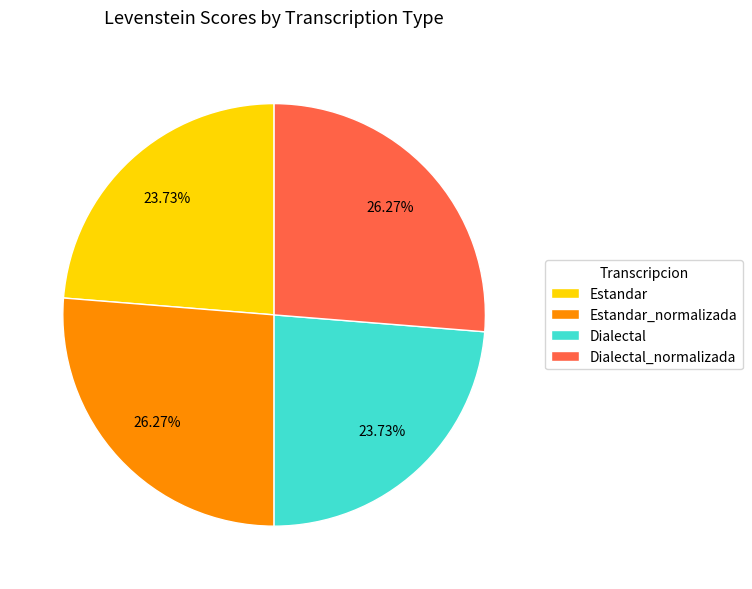

What percentage is the Dialectal slice, to the nearest percent?

24%